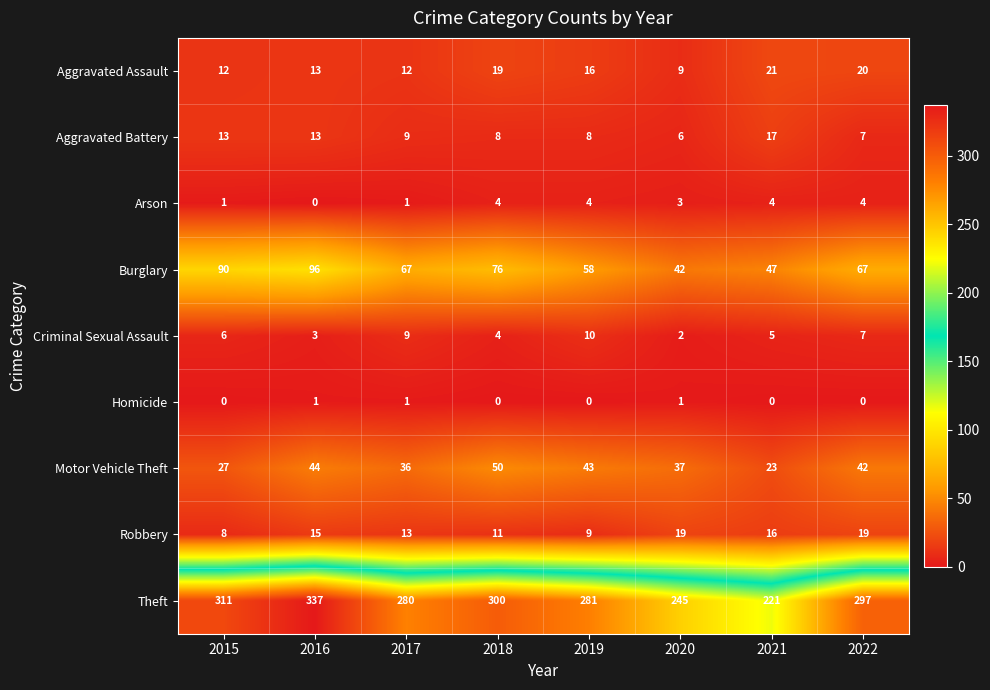

What is the total value across all series at 2017?

428